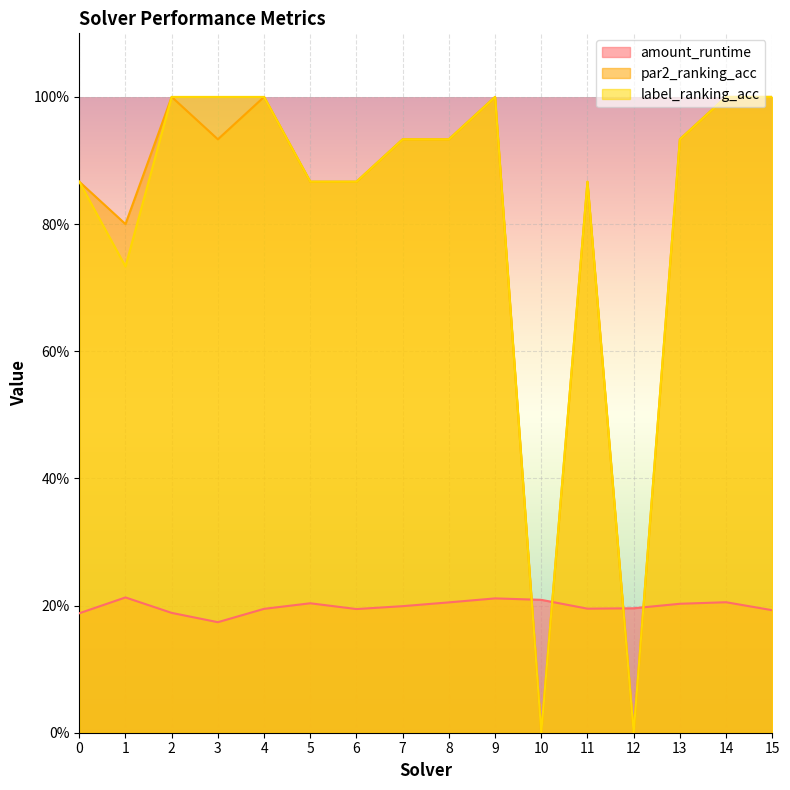

What is the difference between the label_ranking_acc values at 11 and 14?

0.1